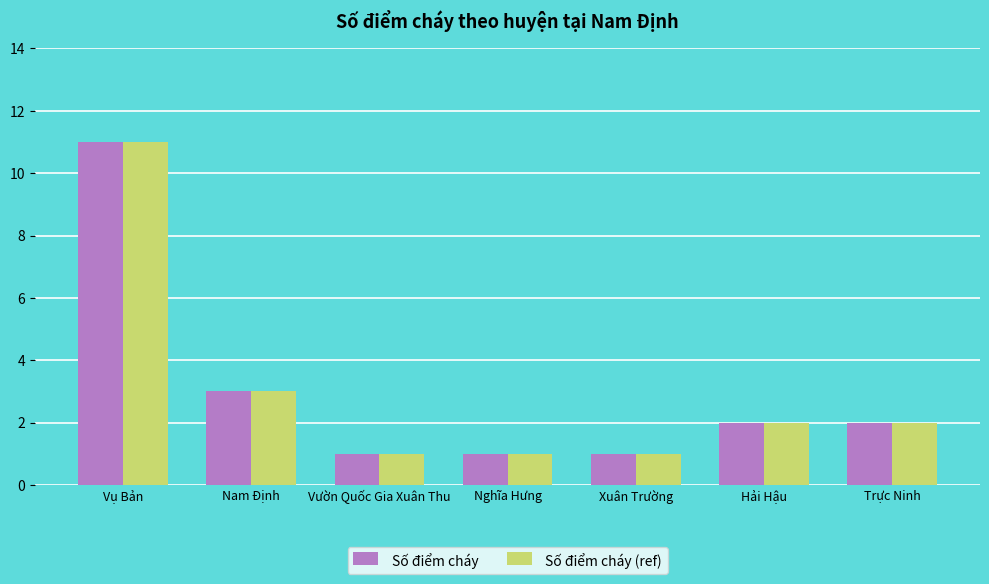

Read the Số điểm cháy (ref) value at Nam Định.

3